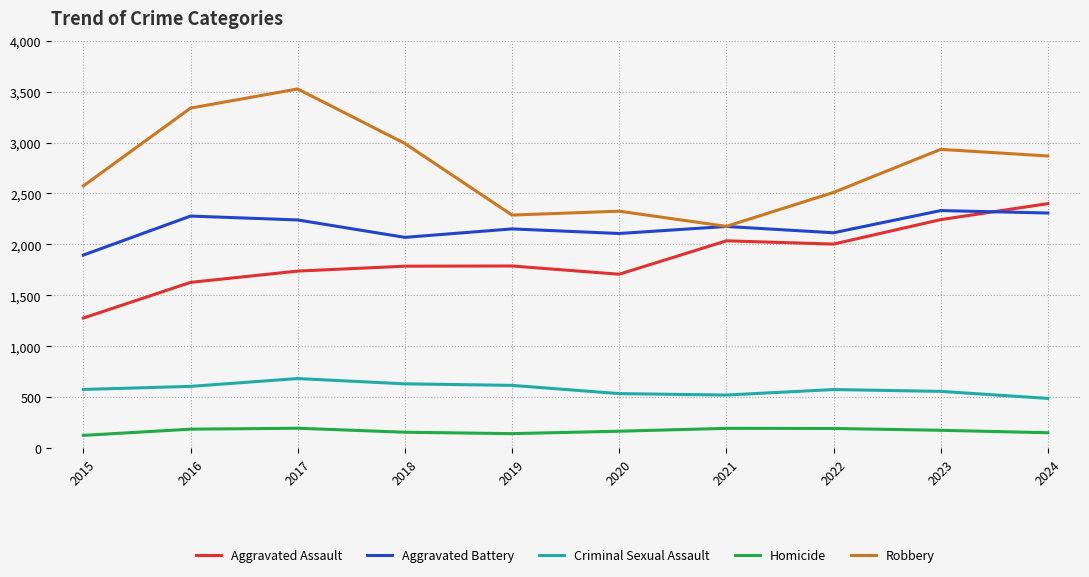

What is the maximum value for Homicide?

195